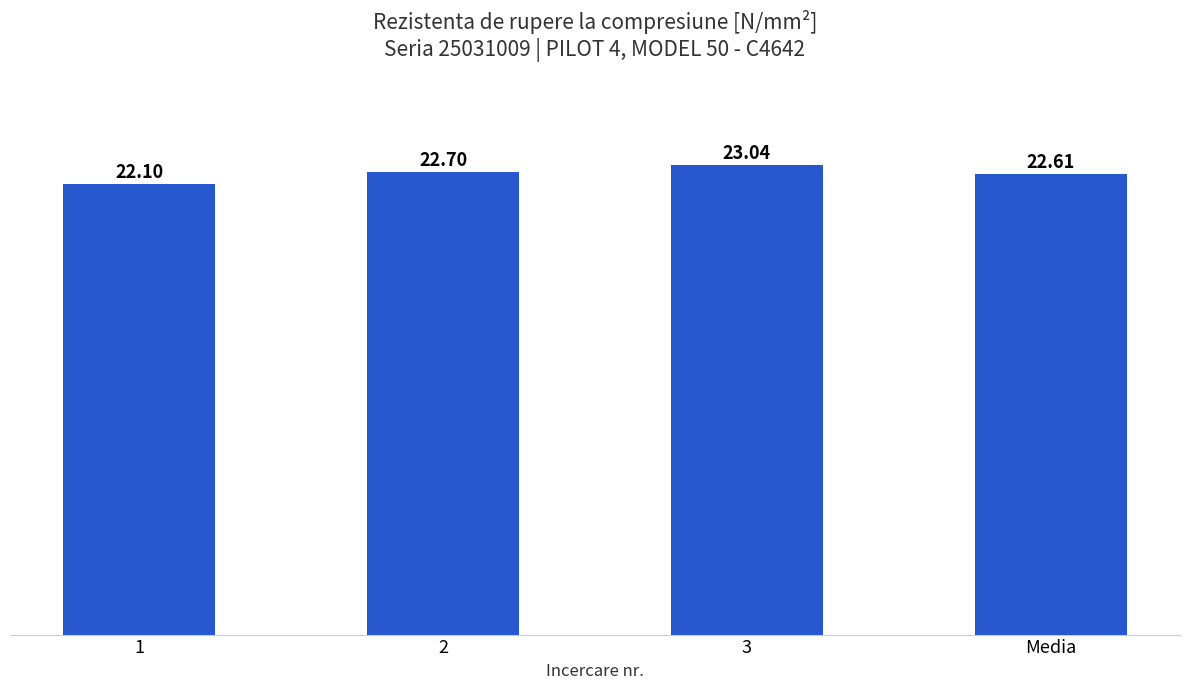

Which has a higher value, 3 or Media?

3